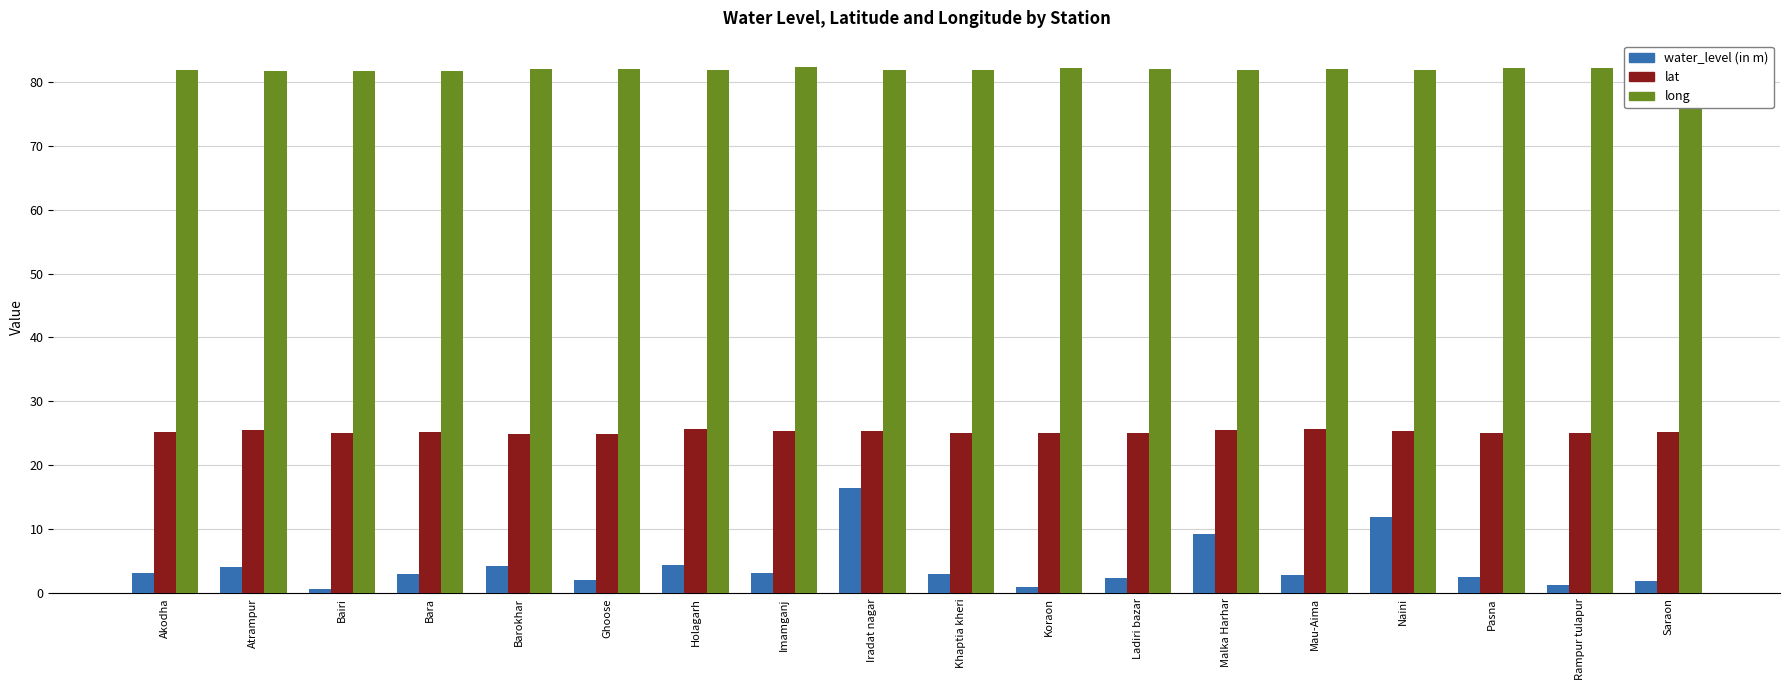

Which series has the largest total across all categories?

long